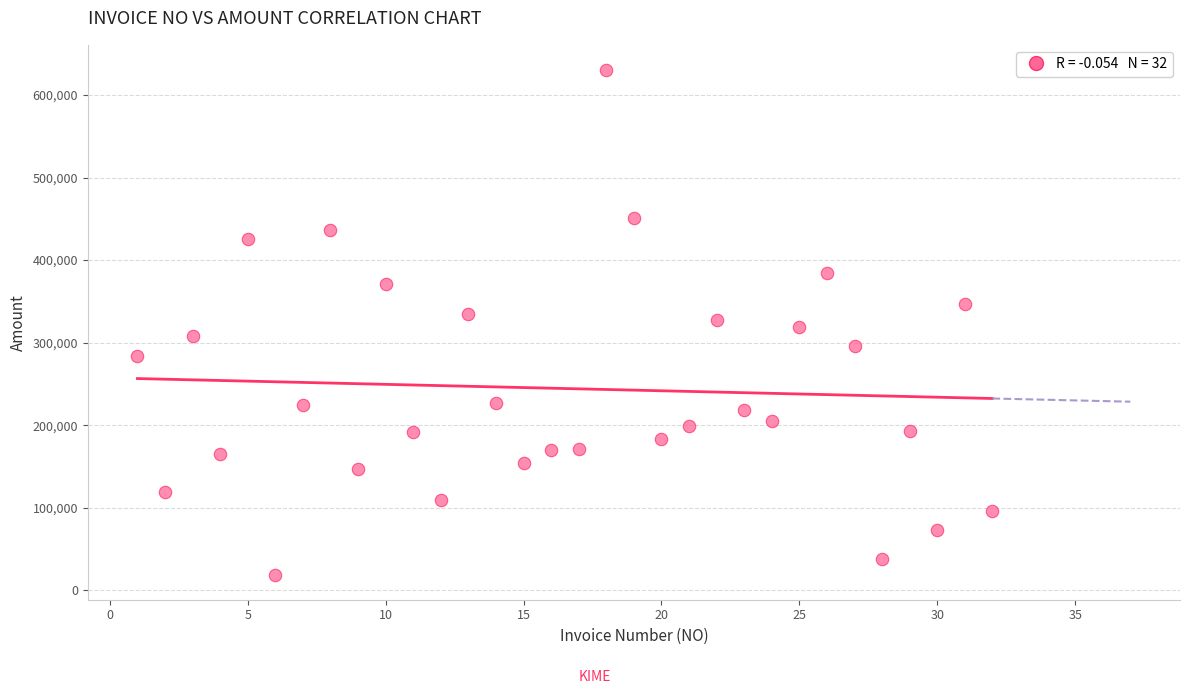

What is the range of X values (max minus min)?

31